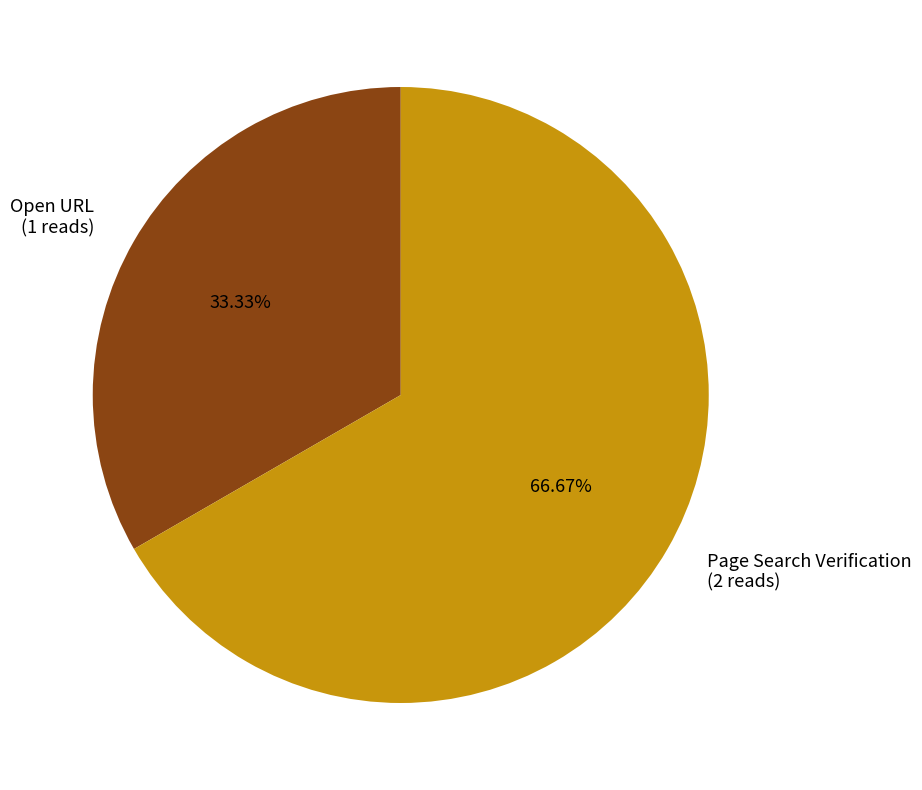

To the nearest percent, what portion does Page Search Verification represent?

67%